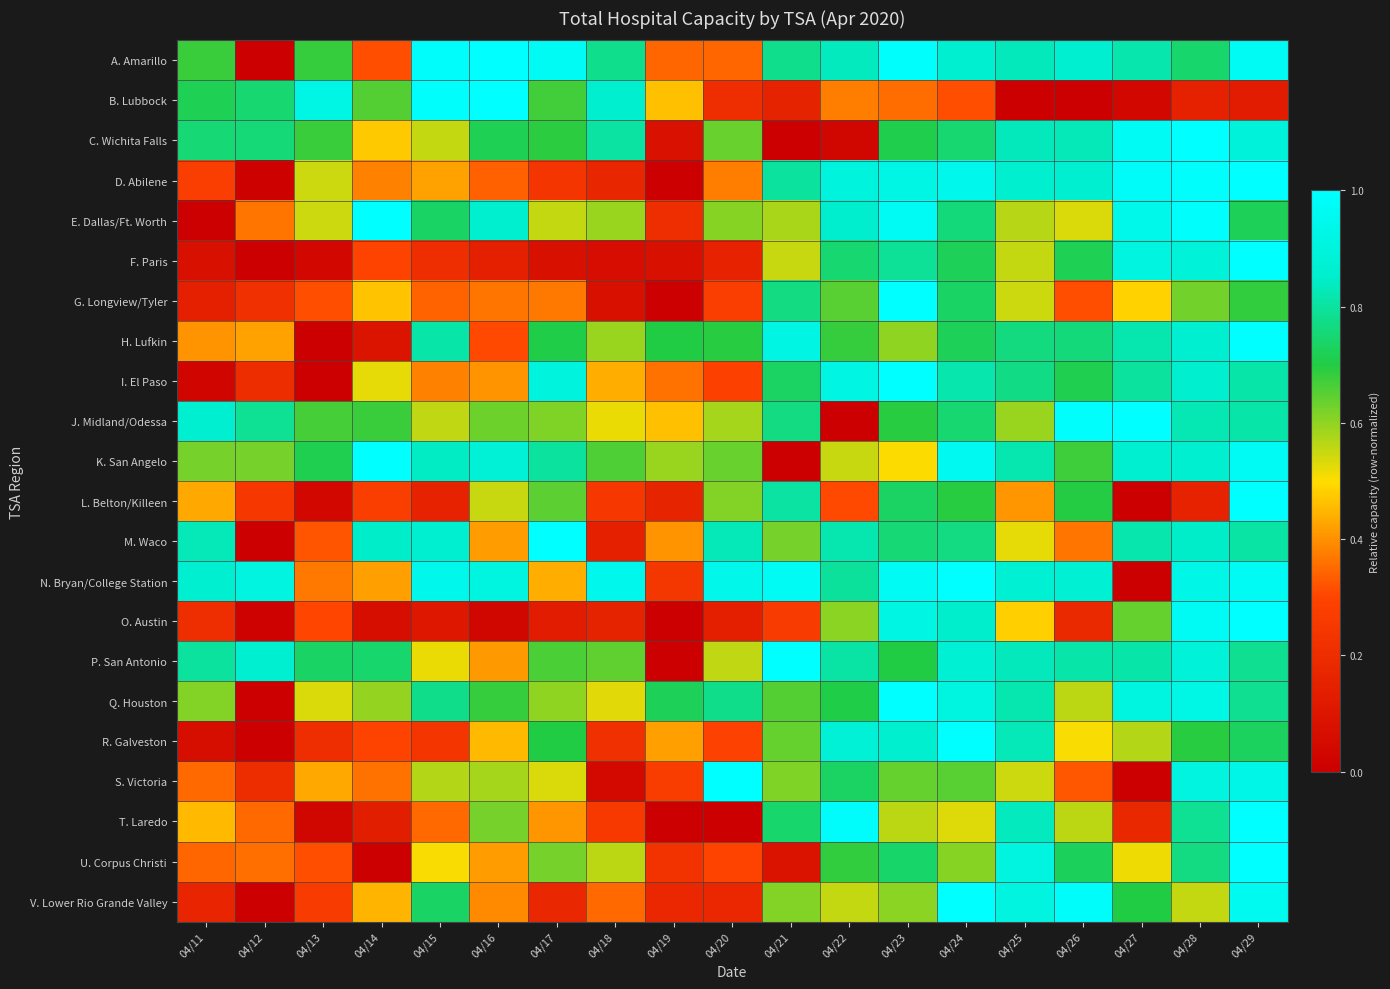

What is the greatest value displayed?

1.0